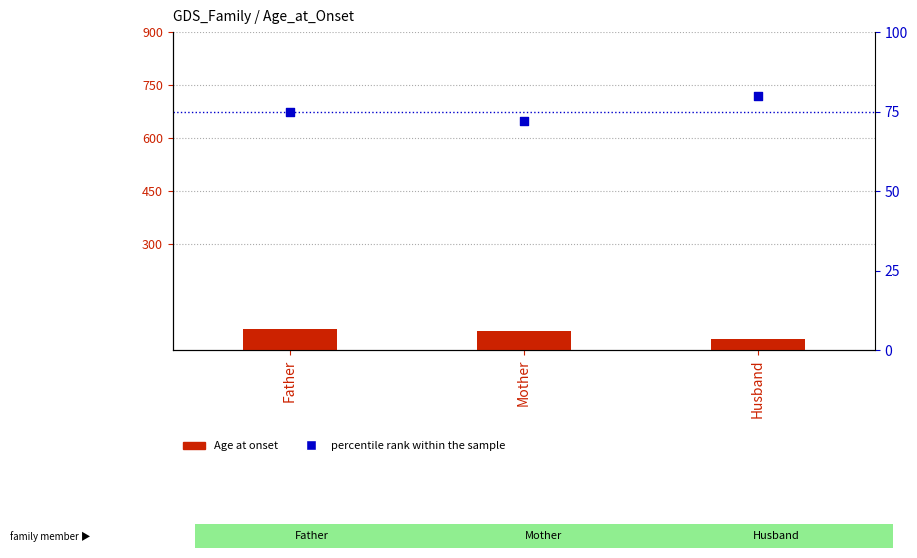

Which series reaches the minimum Y coordinate?

Age at onset